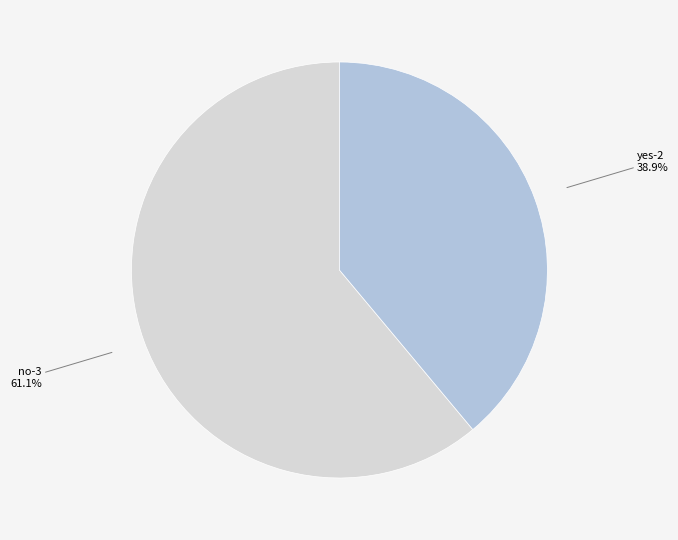

Combined, what portion of the pie is yes-2 and no-3?

100.0%